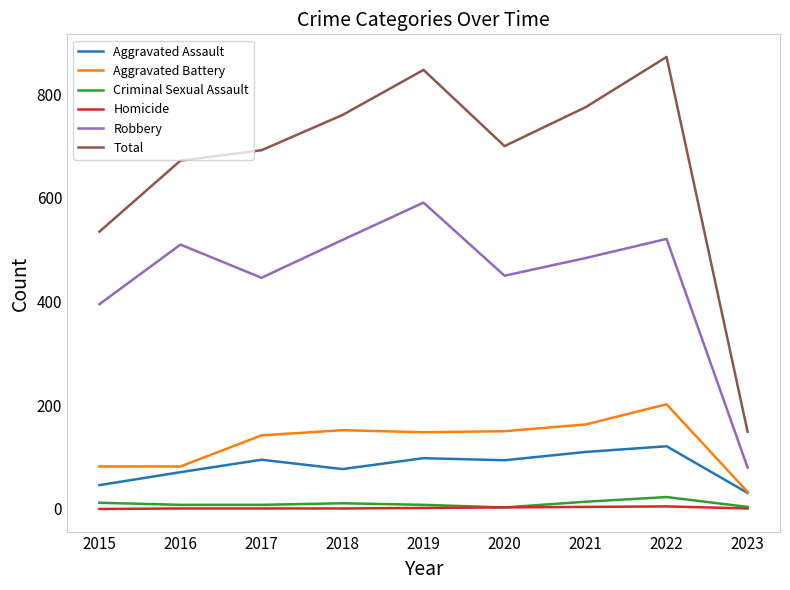

Which series has the widest spread of values?

Total